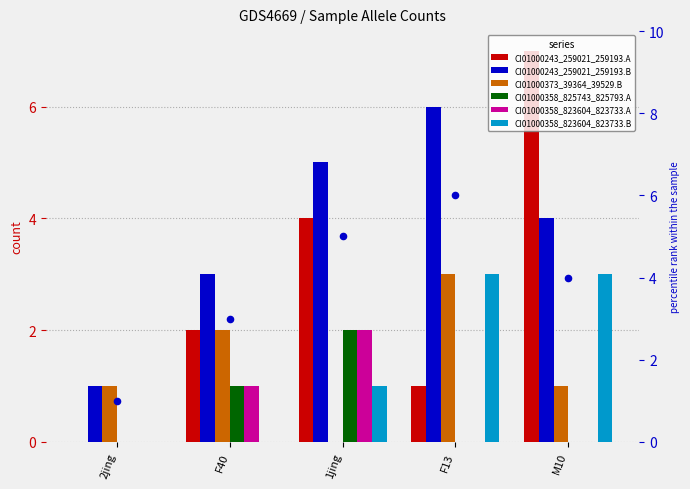

At which category is the sum across all series the highest?

M10